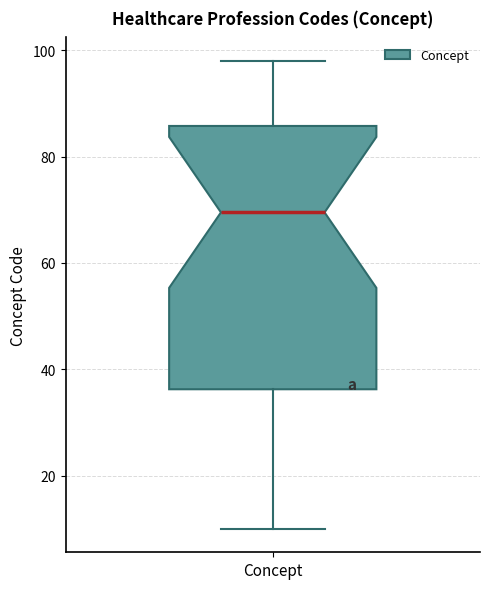

Where is the upper edge of the box for Concept on the y-axis? The values are not printed on the chart, so give them approximately, as read against the axis.

86